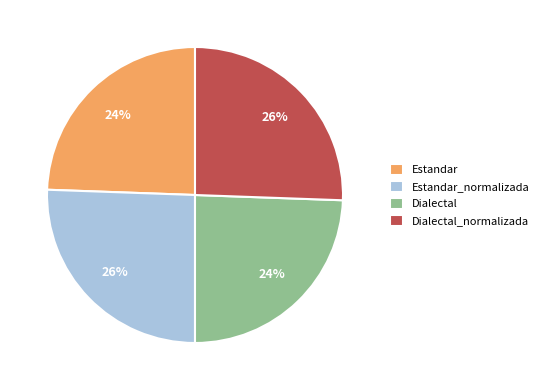

To the nearest percent, what is the combined percentage of Dialectal_normalizada and Estandar?

50%